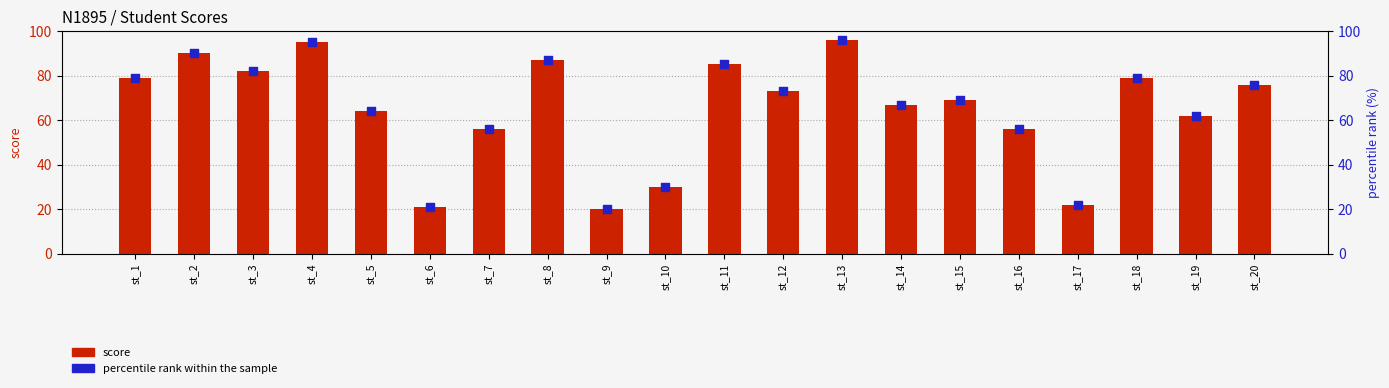

Which series has the widest spread of Y values?

score